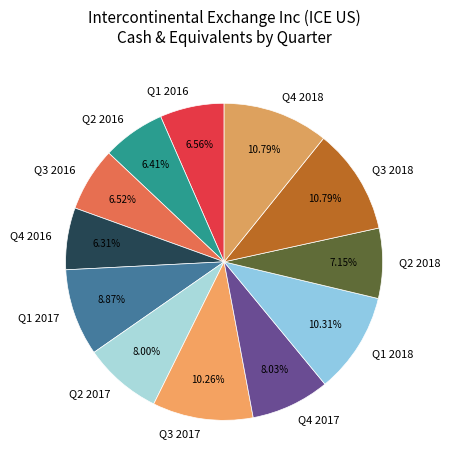

True or false: Q2 2016 accounts for 19% of the total.

False